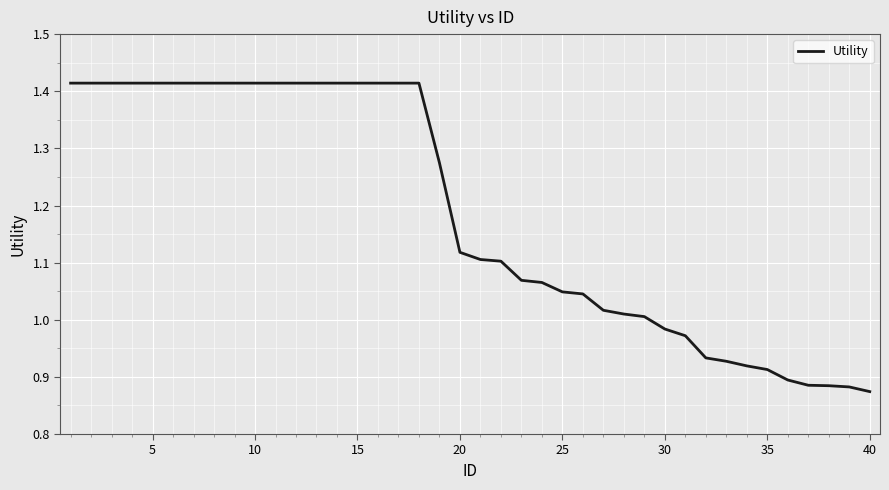

What is the difference between the maximum and minimum values?

0.5